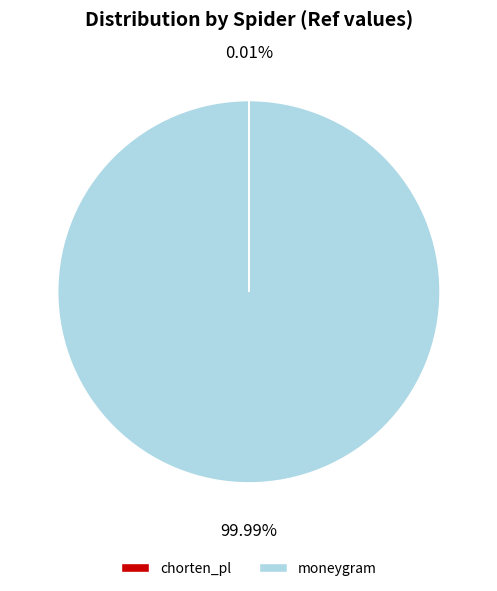

Which category has the biggest portion of the pie?

moneygram